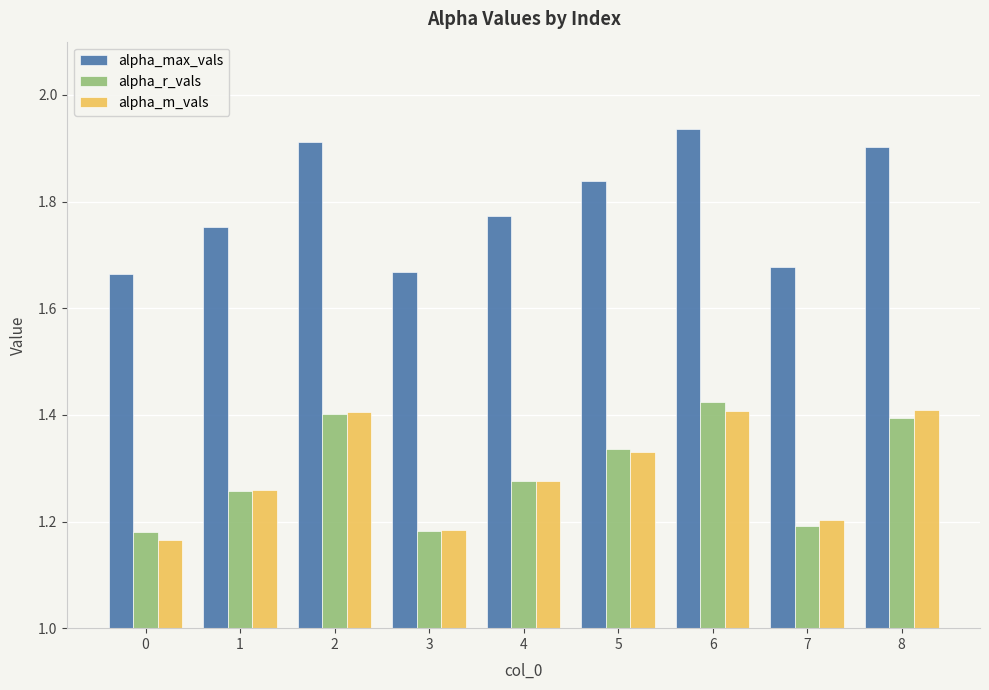

What is the sum of all alpha_max_vals values?

16.1